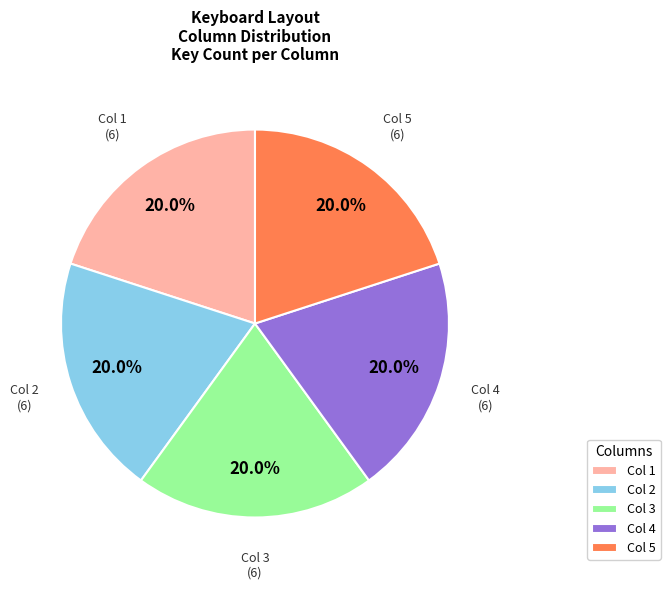

Does Col 1 represent more than half of the total?

No